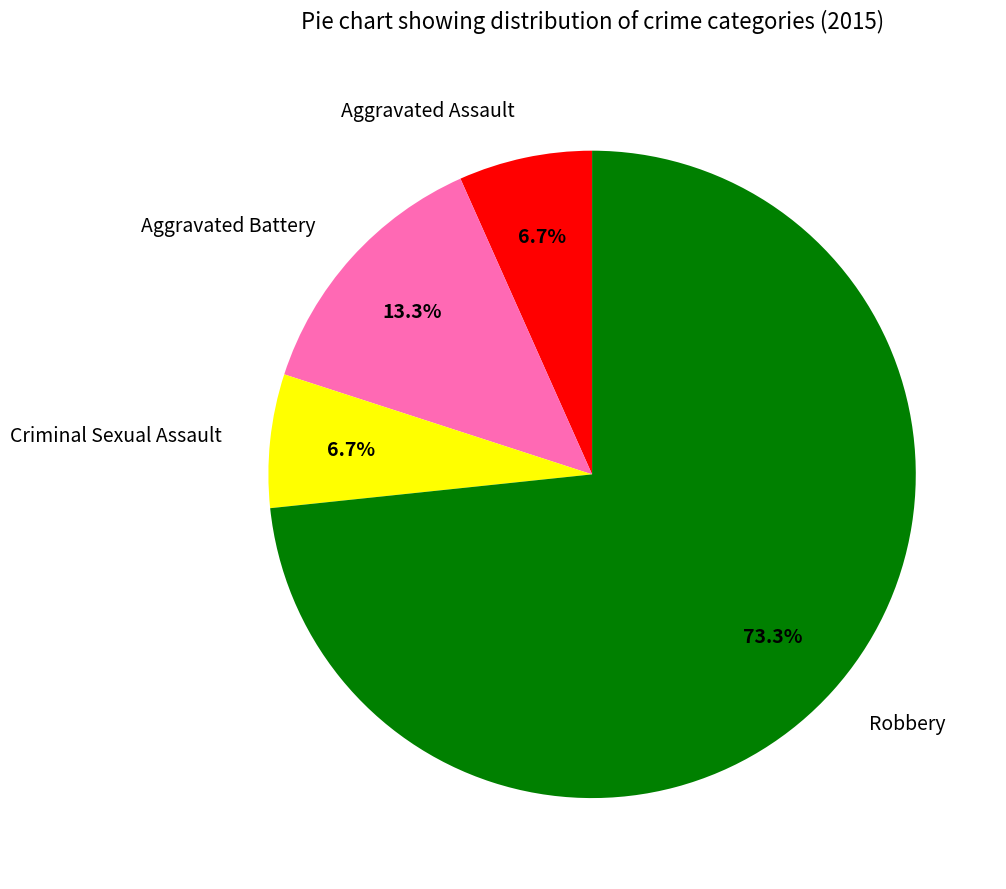

How many slices are in this pie chart?

4